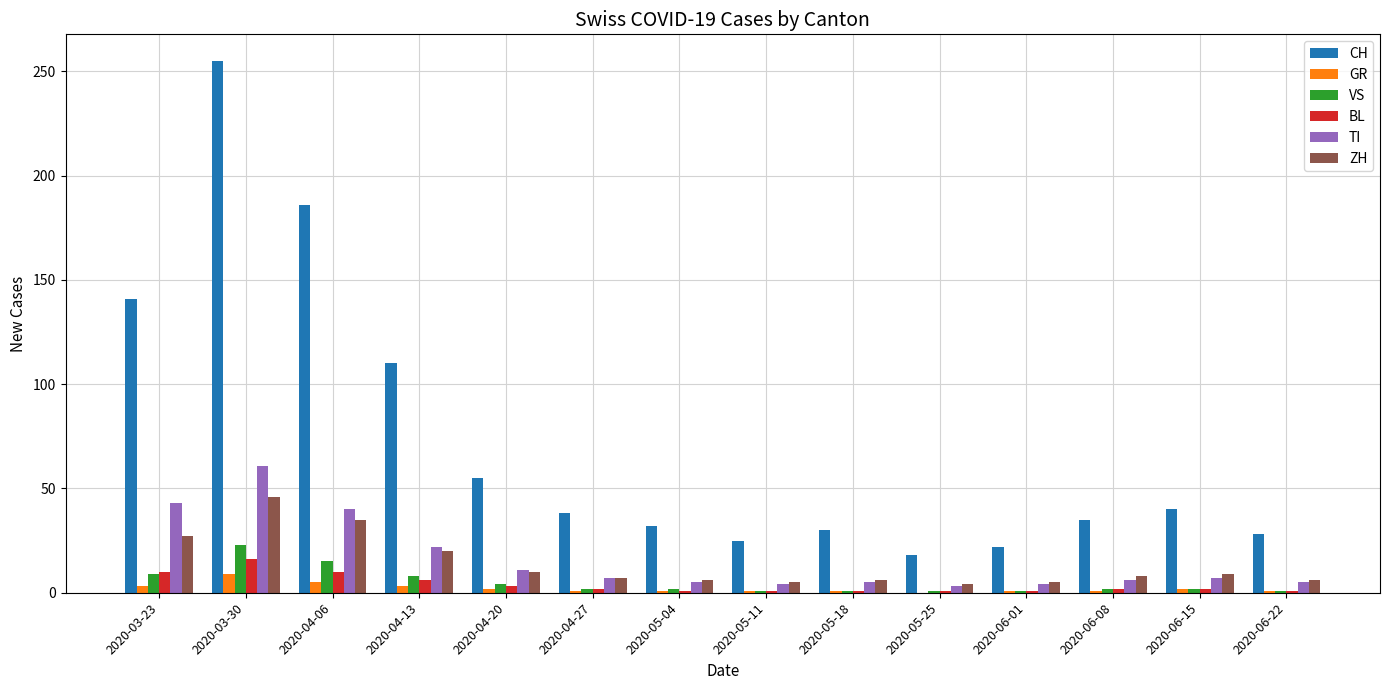

Which label corresponds to the largest value in the chart?

2020-03-30